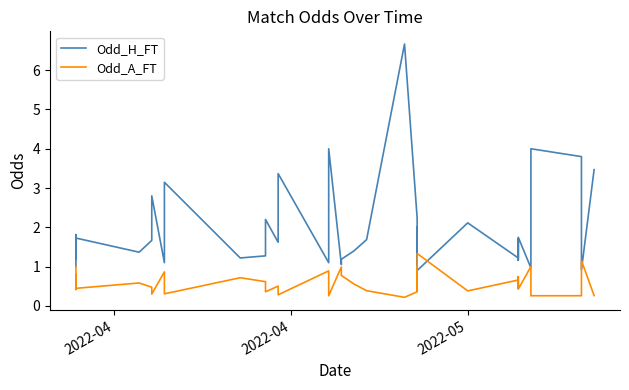

What is the value of the Odd_A_FT point at the 17th from the left?

0.4